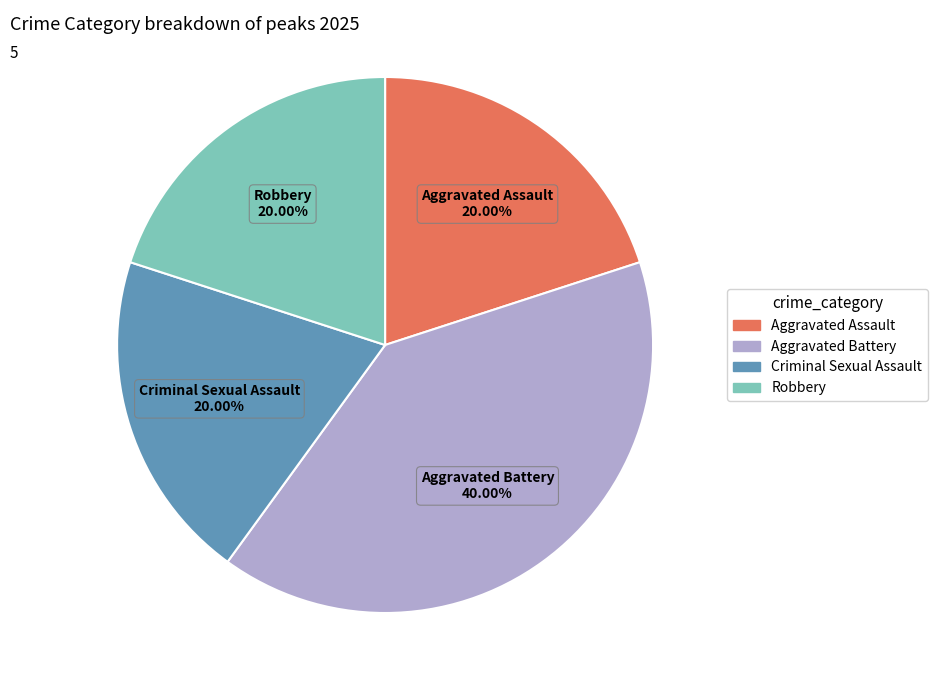

Which has a higher value, Aggravated Battery or Criminal Sexual Assault?

Aggravated Battery